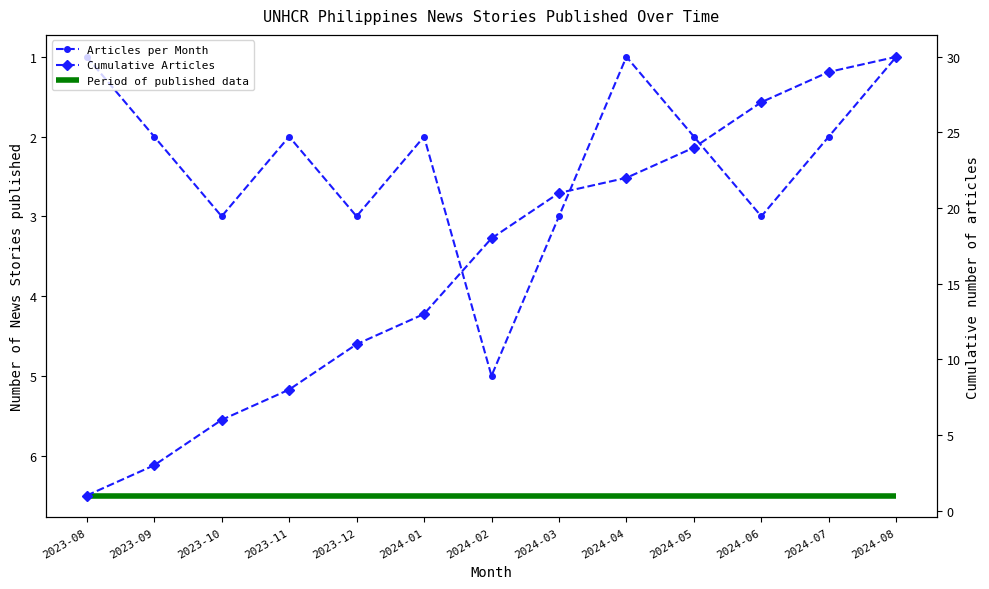

What is the value of the Period of published data point at the 4th from the left?

6.5